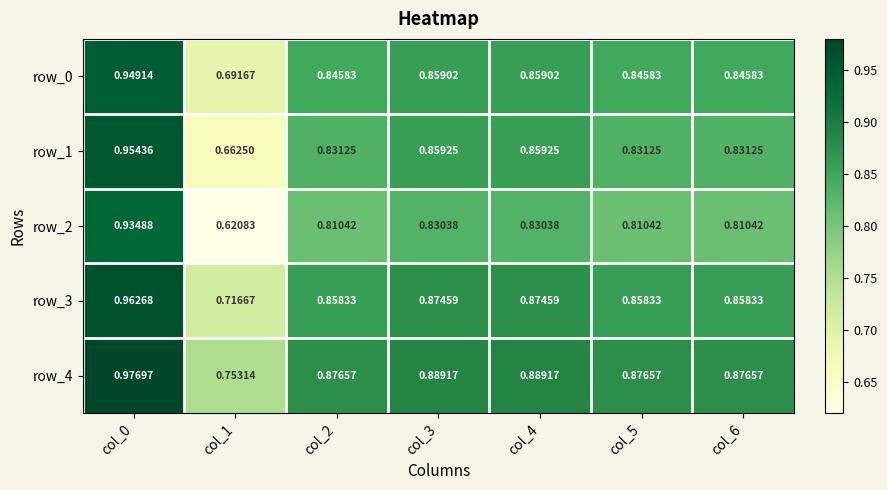

Which series has the widest spread of values?

row_2